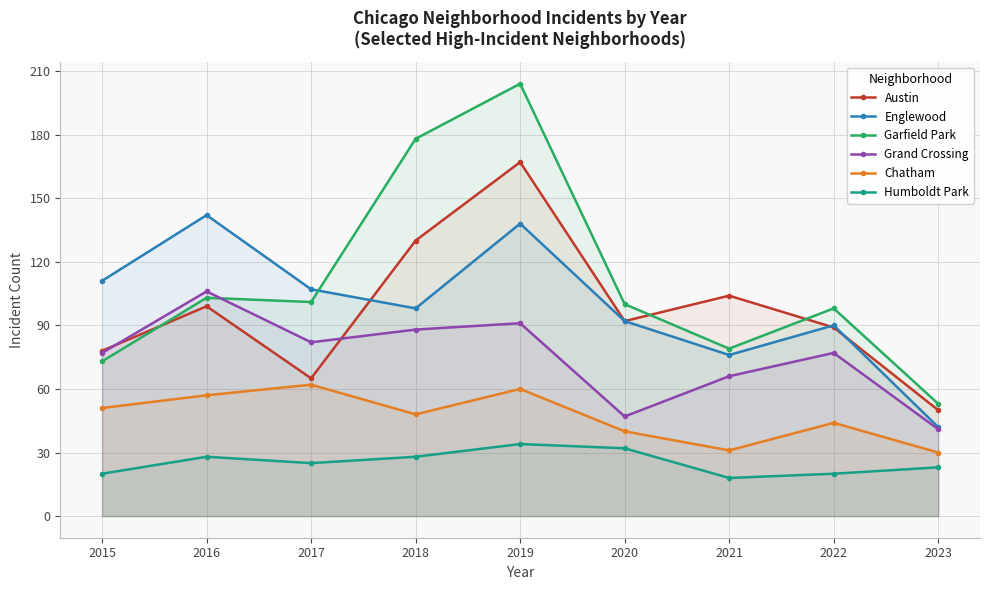

What is the average value of the Englewood series?

100